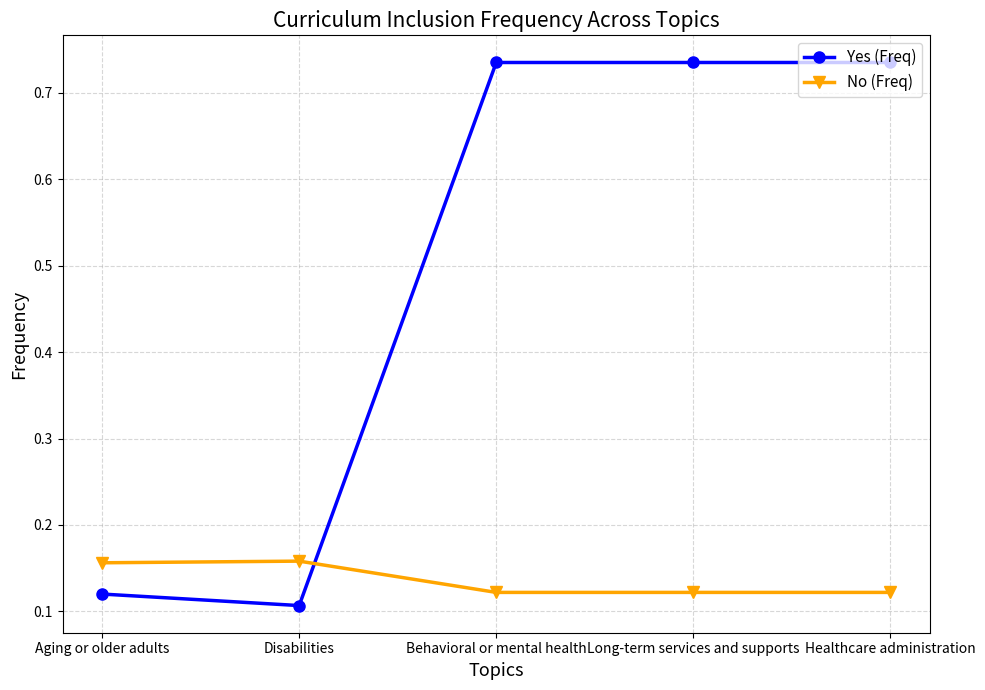

How many times do No (Freq) and Yes (Freq) cross each other?

1